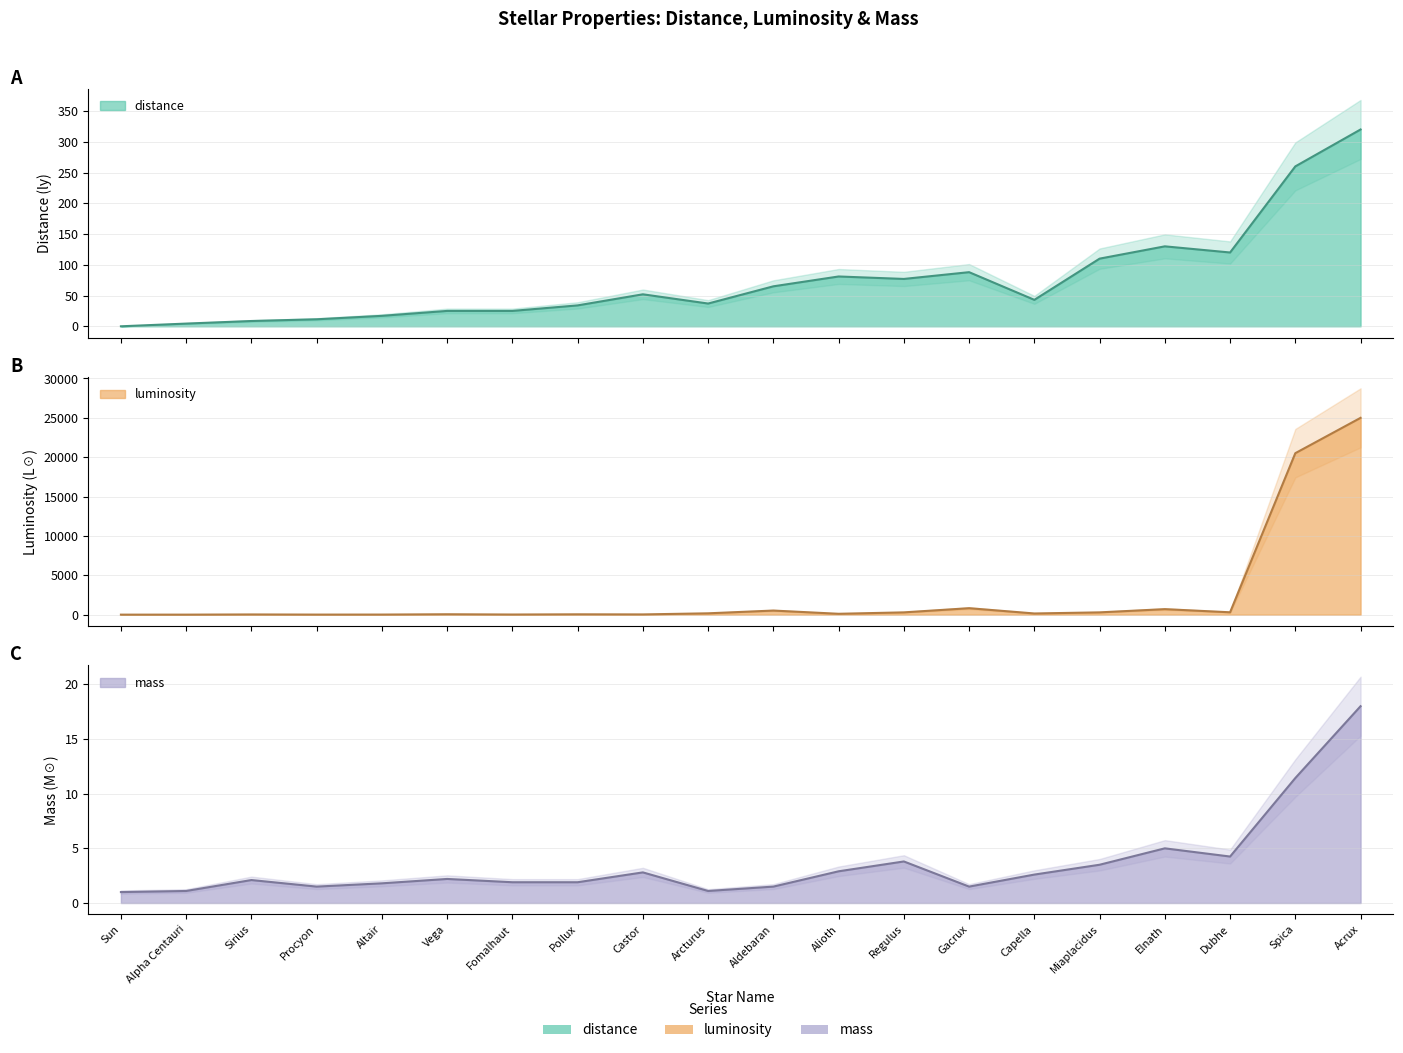

Reading left to right, transcribe all the data shown in this chart.

distance: 0.0	4.4	8.6	11.4	17.0	25.0	25.0	34.0	52.0	37.0	65.0	81.0	77.0	88.0	43.0	110.0	130.0	120.0	260.0	320.0
luminosity: 1.0	2.0	25.4	7.7	10.5	50.0	16.6	43.0	30.0	170.0	520.0	110.0	290.0	820.0	150.0	290.0	700.0	300.0	20512.0	25000.0
mass: 1.0	1.1	2.1	1.5	1.8	2.2	1.9	1.9	2.8	1.1	1.5	2.9	3.8	1.5	2.6	3.5	5.0	4.2	11.4	18.0